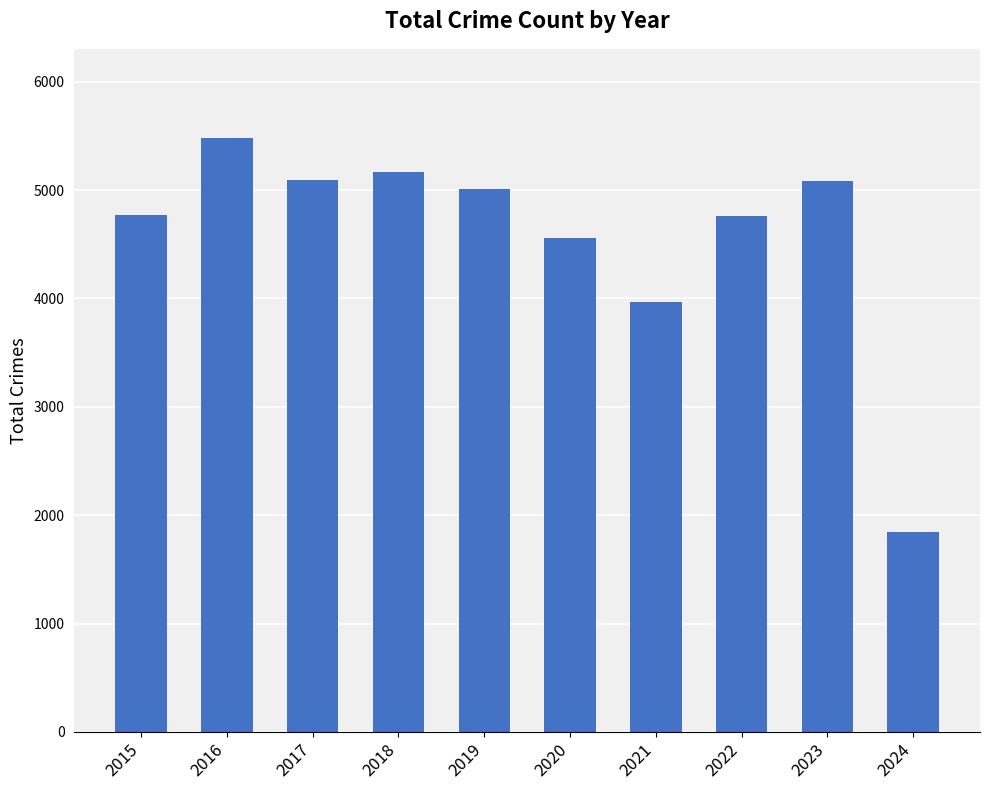

Which category has the highest value across all series?

2016